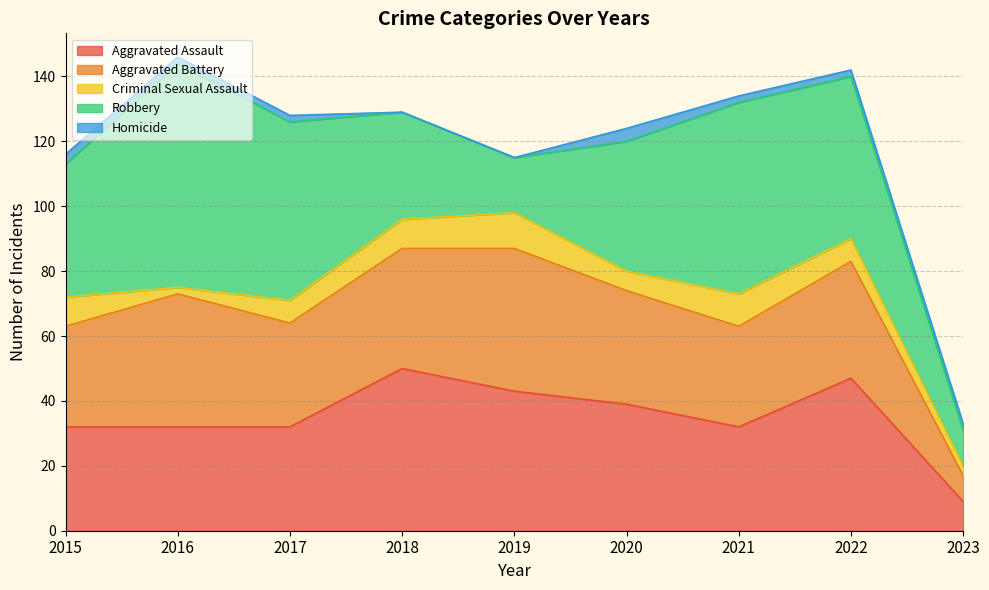

True or false: Criminal Sexual Assault has more than 0 points higher than both neighbors.

True